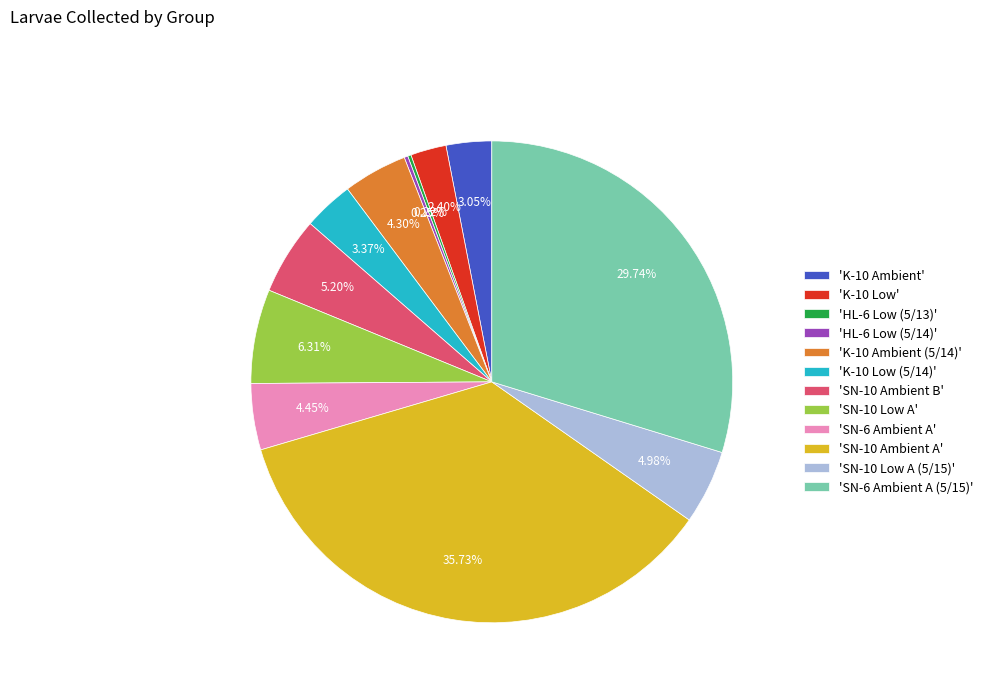

Between 'SN-6 Ambient A (5/15)' and 'SN-10 Ambient B', which is larger?

'SN-6 Ambient A (5/15)'